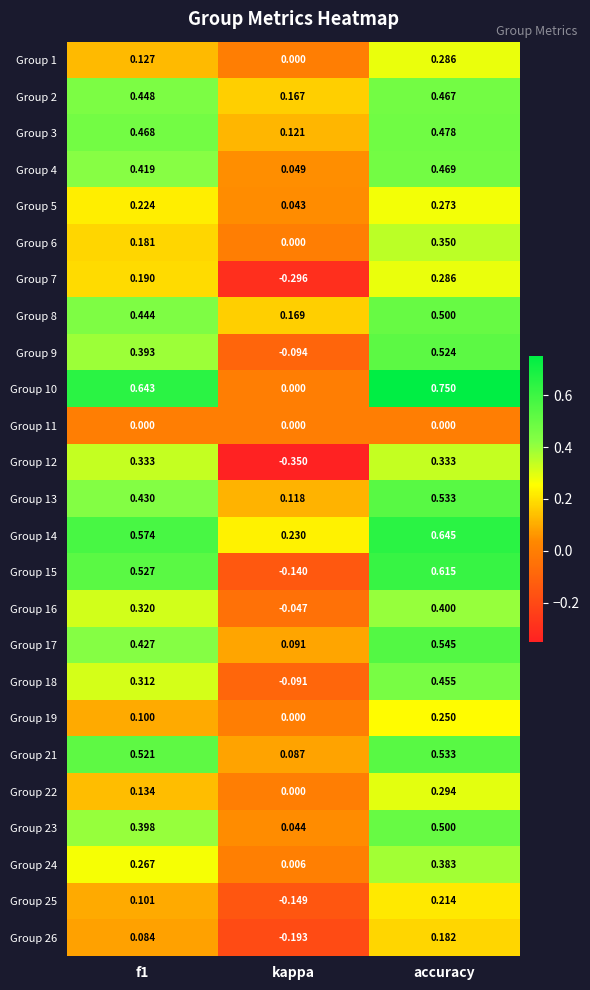

Which category has the lowest value in the Group 18 series?

kappa